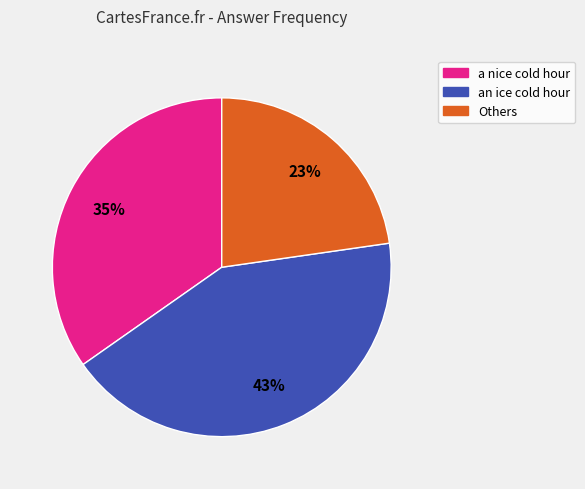

Is there any slice that represents more than half of the pie?

No